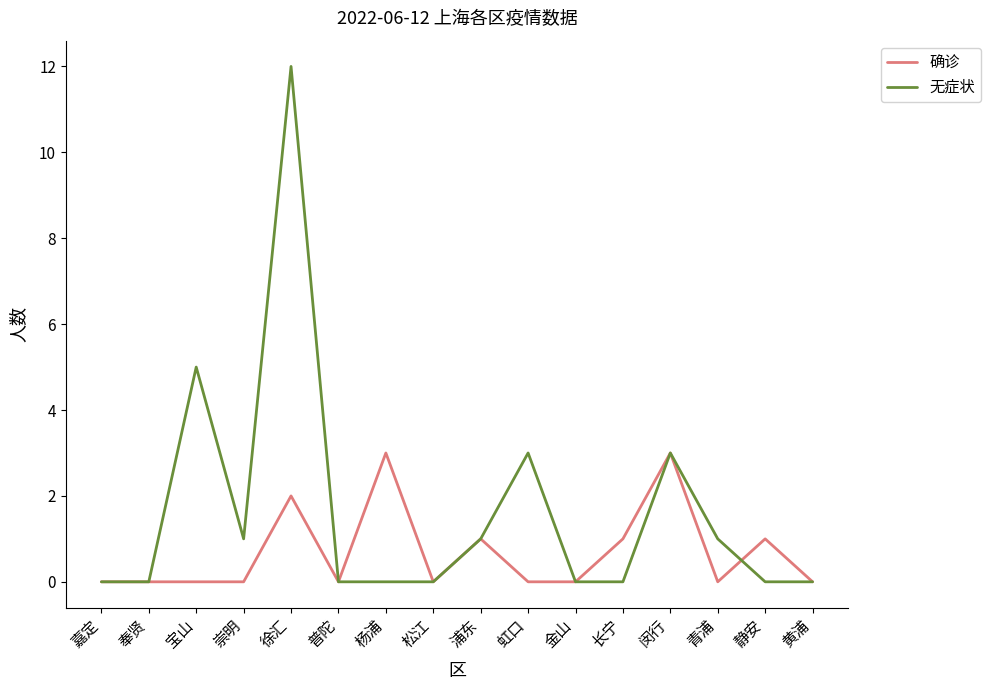

What position from the right is 徐汇?

12